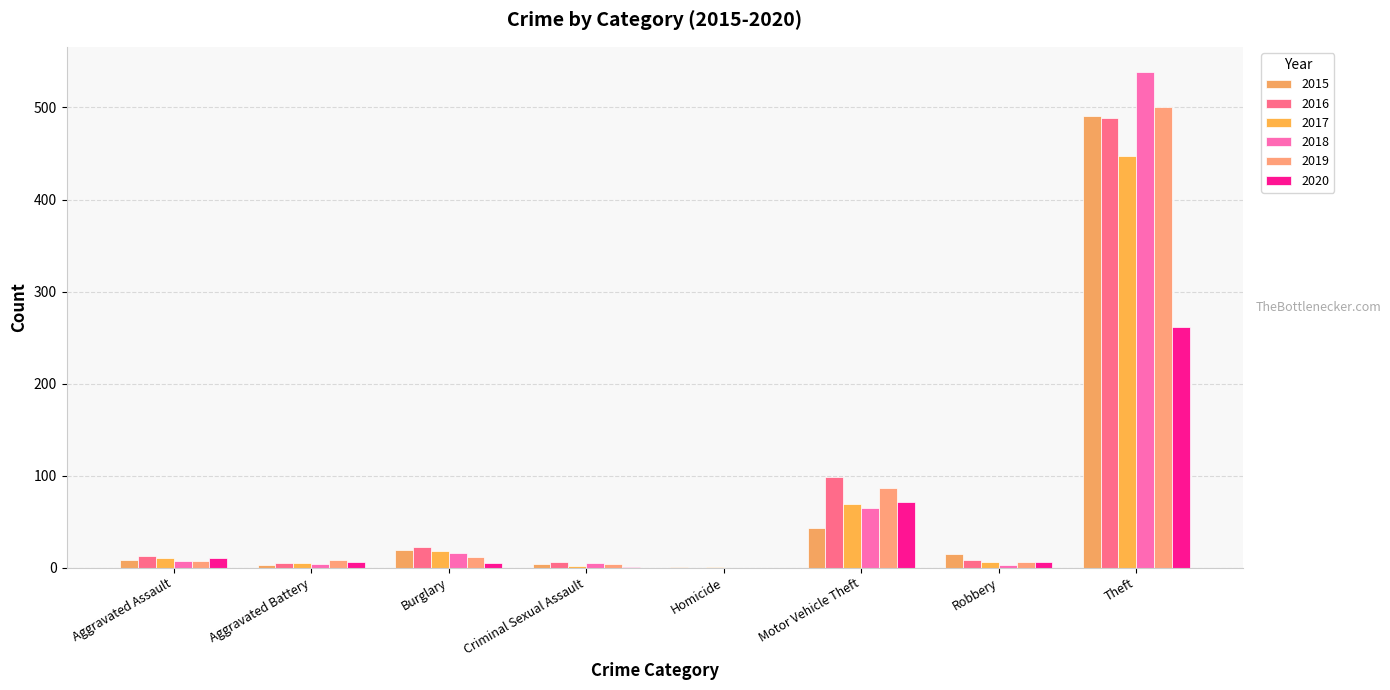

Count the number of data series in this chart.

6